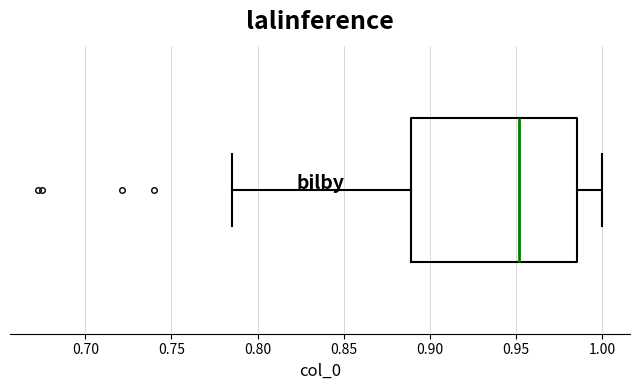

Where does the left whisker of the box end on the x-axis? The values are not printed on the chart, so give them approximately, as read against the axis.

0.785